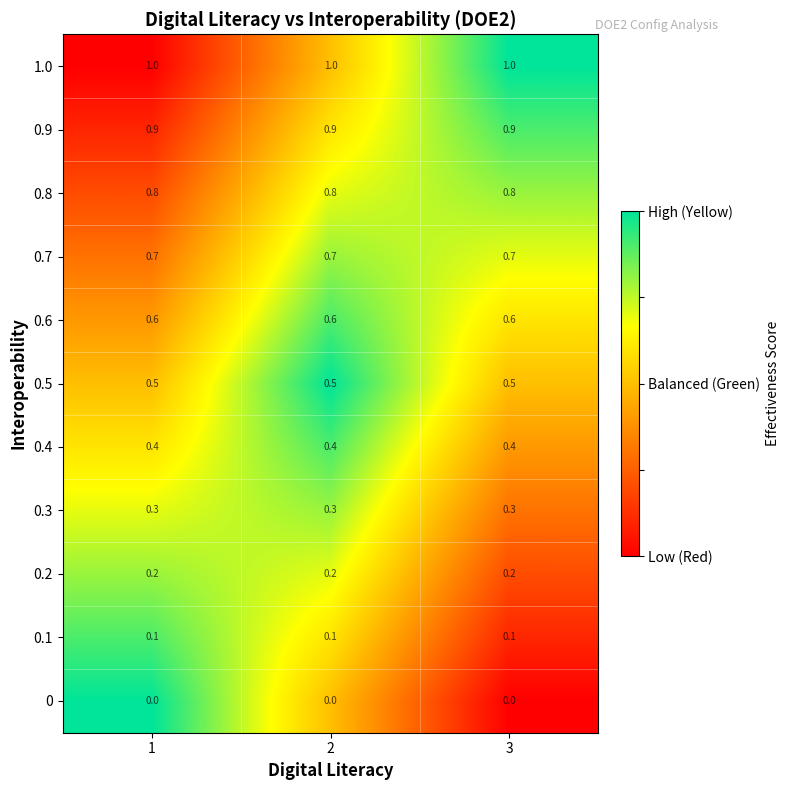

What is the difference between the highest and lowest values at 1?

1.0